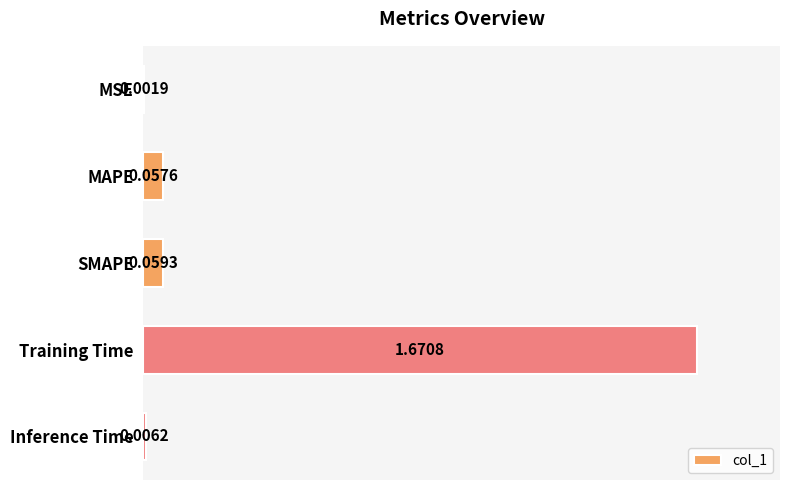

At which category does the chart reach its peak across all series?

Training Time